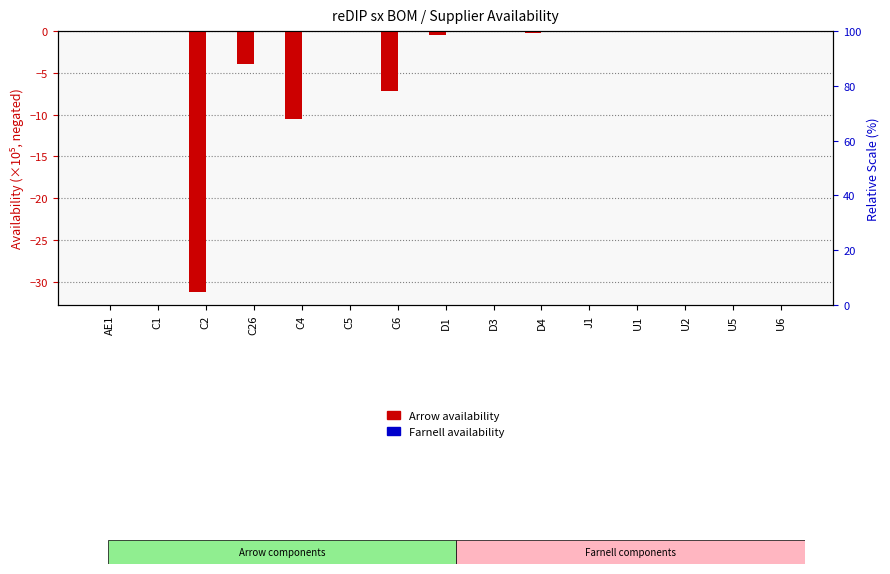

What position from the right is U5?

2